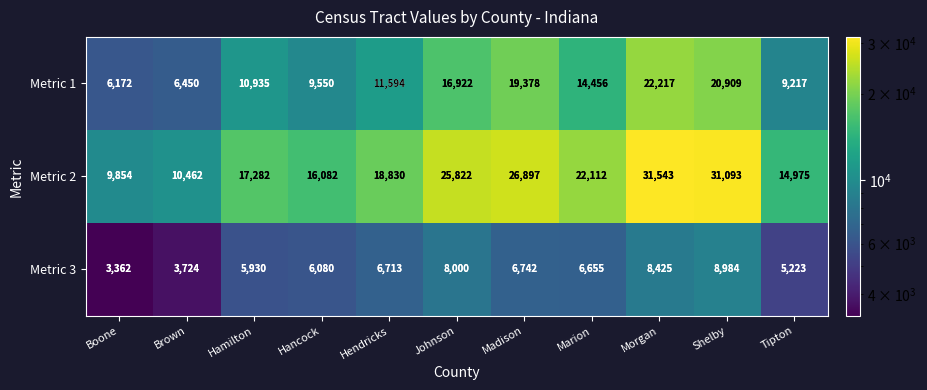

What is the sum of all Metric 1 values?

147800